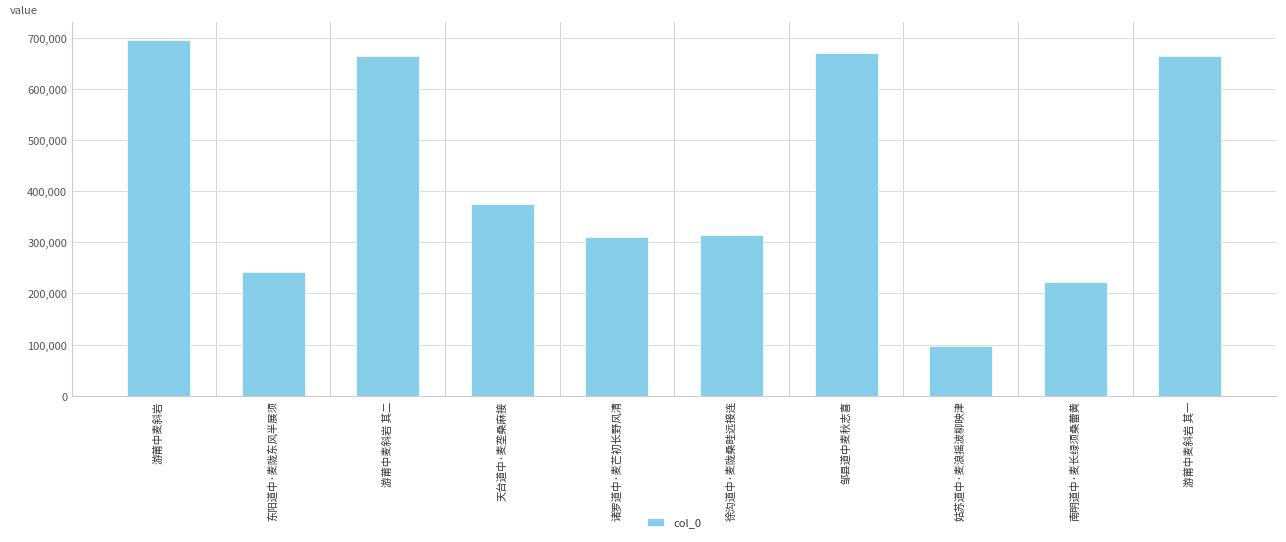

The chart shows a value of 665279 at 游莆中麦斜岩 其二. True or false?

True